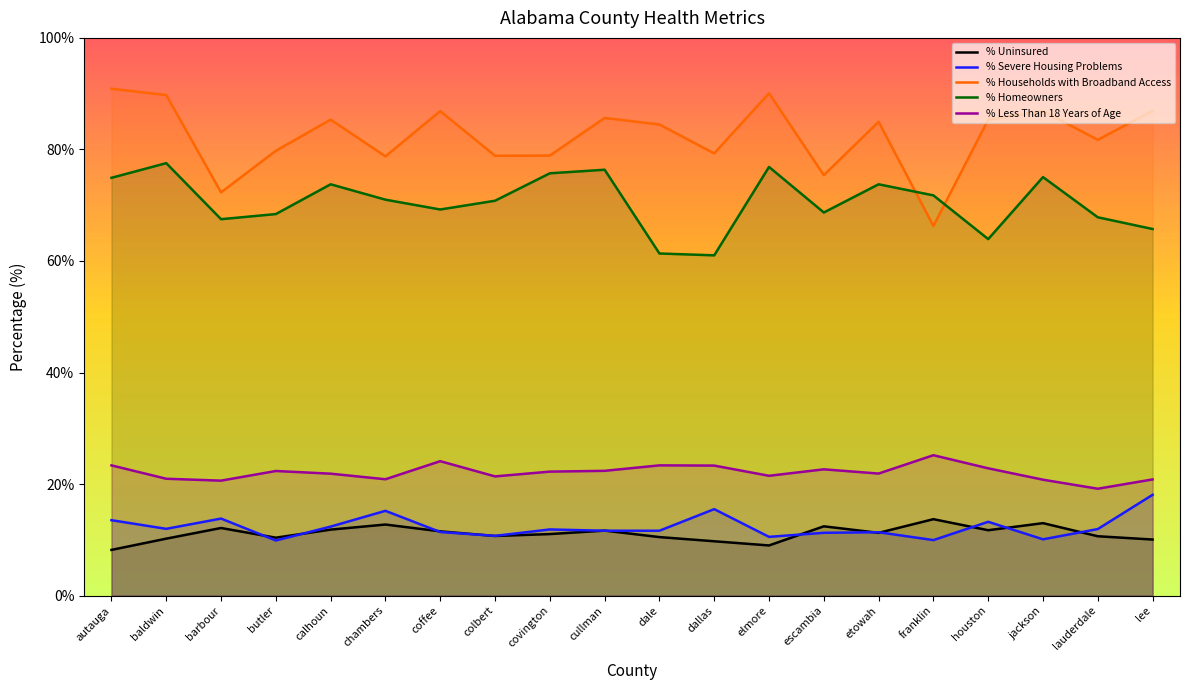

Reading right to left, extract all data points from this chart.

% Uninsured: 10.1	10.6	13.0	11.7	13.7	11.2	12.4	9.0	9.7	10.5	11.7	11.0	10.7	11.5	12.7	11.8	10.4	12.1	10.2	8.2
% Severe Housing Problems: 18.1	11.9	10.1	13.2	9.9	11.4	11.3	10.5	15.5	11.6	11.6	11.9	10.7	11.4	15.2	12.4	9.9	13.8	12.0	13.5
% Households with Broadband Access: 86.9	81.7	86.9	85.3	66.3	85.0	75.4	90.1	79.3	84.5	85.7	78.9	78.9	86.9	78.8	85.3	79.8	72.3	89.8	90.9
% Homeowners: 65.7	67.8	75.0	63.9	71.8	73.8	68.7	76.9	61.0	61.3	76.4	75.7	70.8	69.2	71.0	73.8	68.4	67.5	77.5	74.9
% Less Than 18 Years of Age: 20.8	19.2	20.8	22.8	25.2	21.9	22.6	21.5	23.3	23.4	22.4	22.2	21.4	24.1	20.9	21.9	22.3	20.6	20.9	23.4